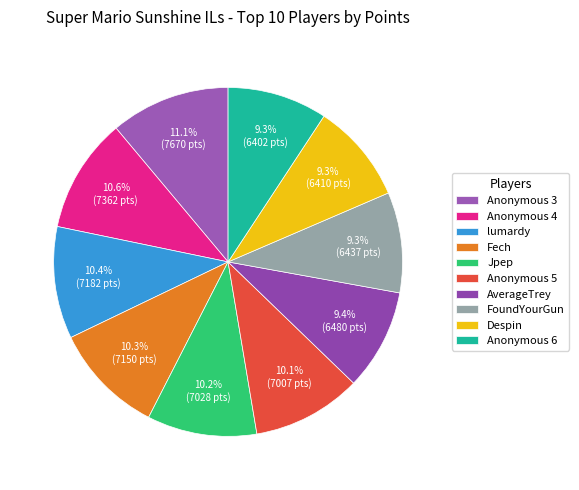

To the nearest percent, what is the combined percentage of Anonymous 6 and Fech?

20%